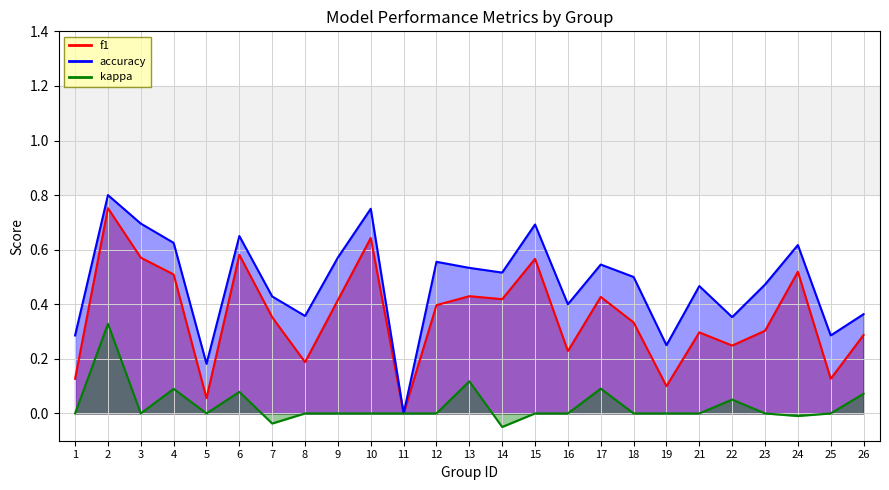

How many interior local valleys does the accuracy series have?

8